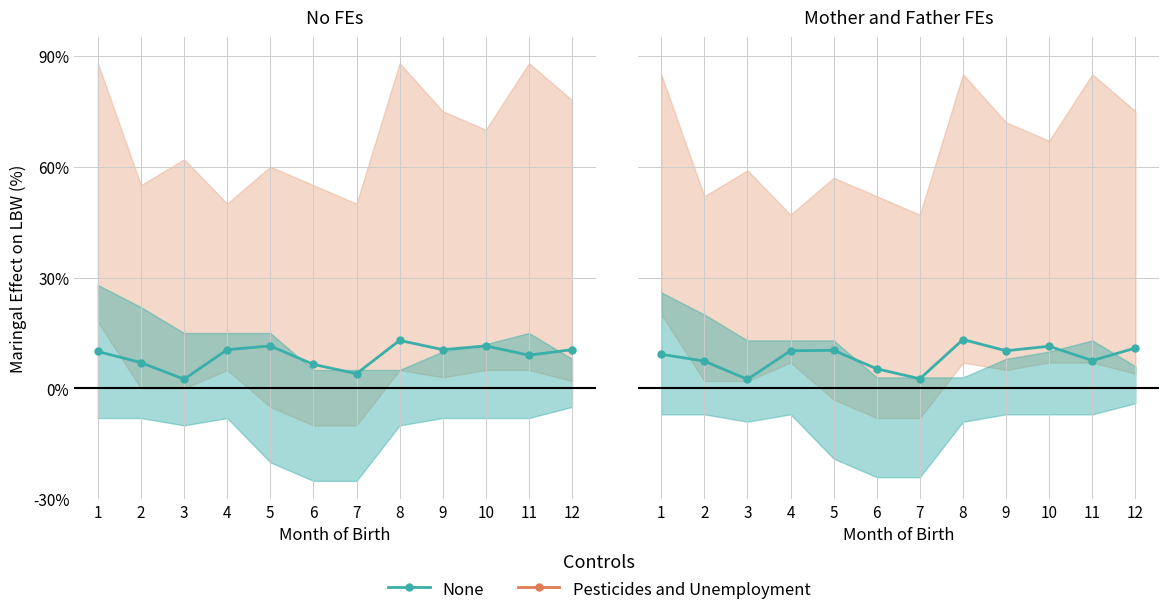

How many interior local peaks does the None series have?

3